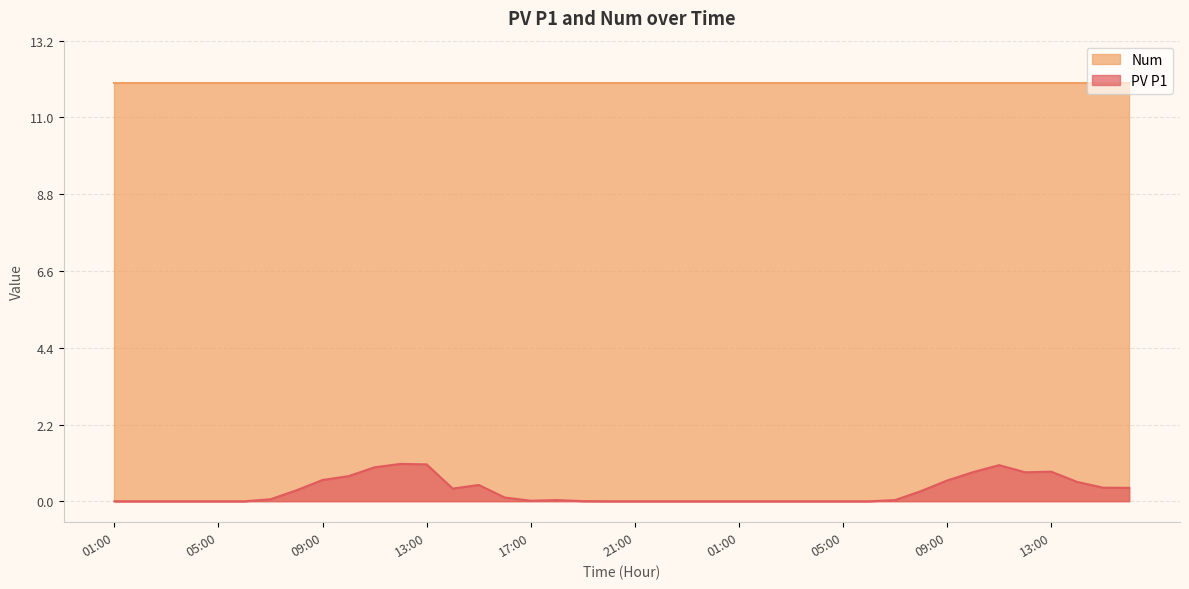

Which has a higher value, 11:00 or 04:00?

11:00